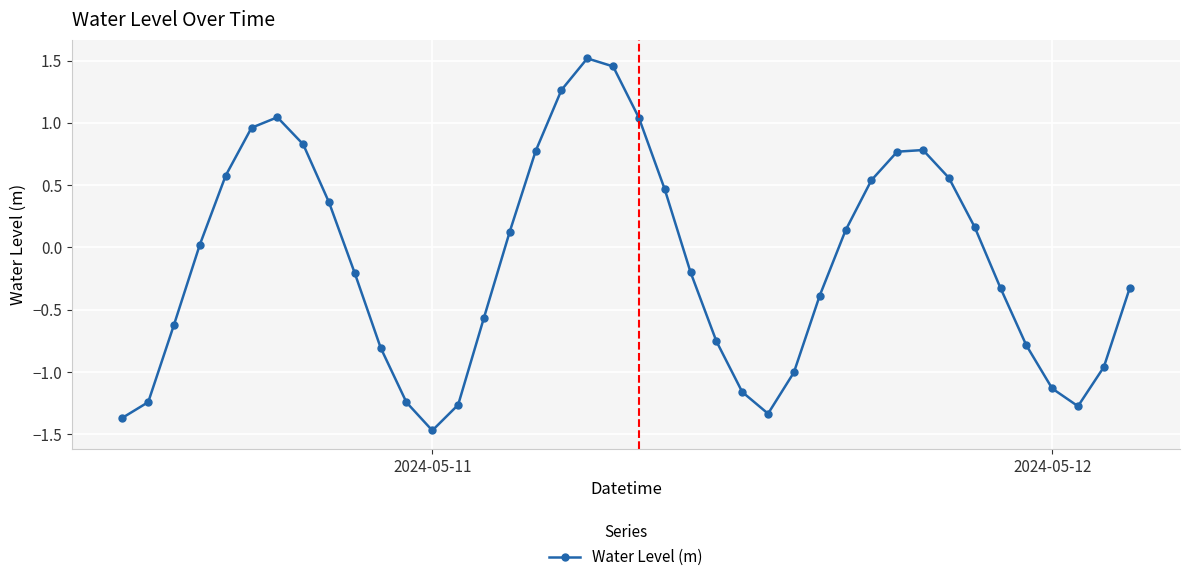

How many points are higher than both their immediate neighbors (excluding endpoints)?

3